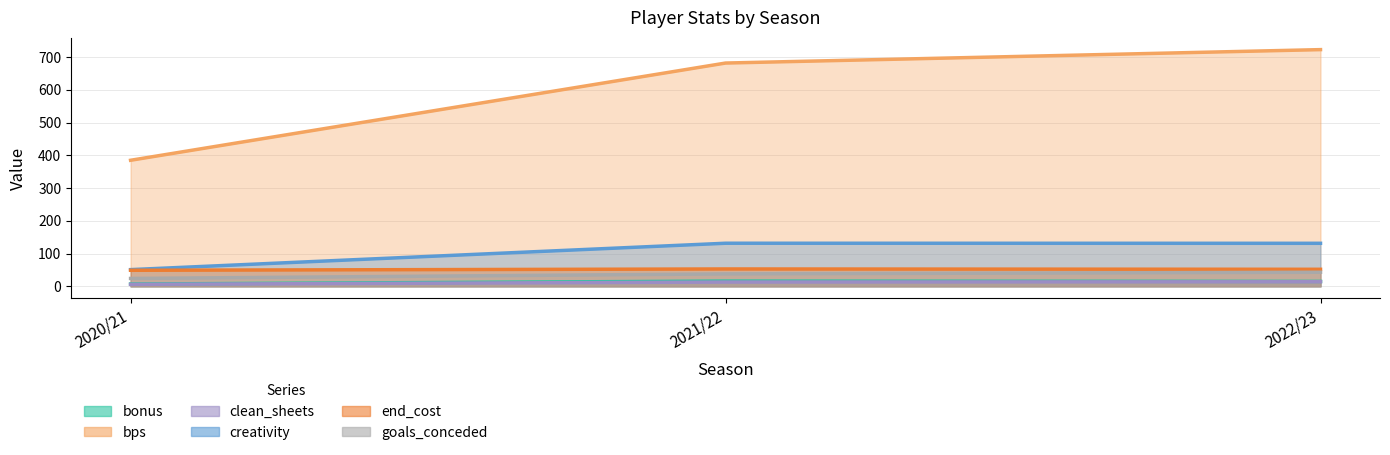

Which category has the highest value in the bps series?

2022/23